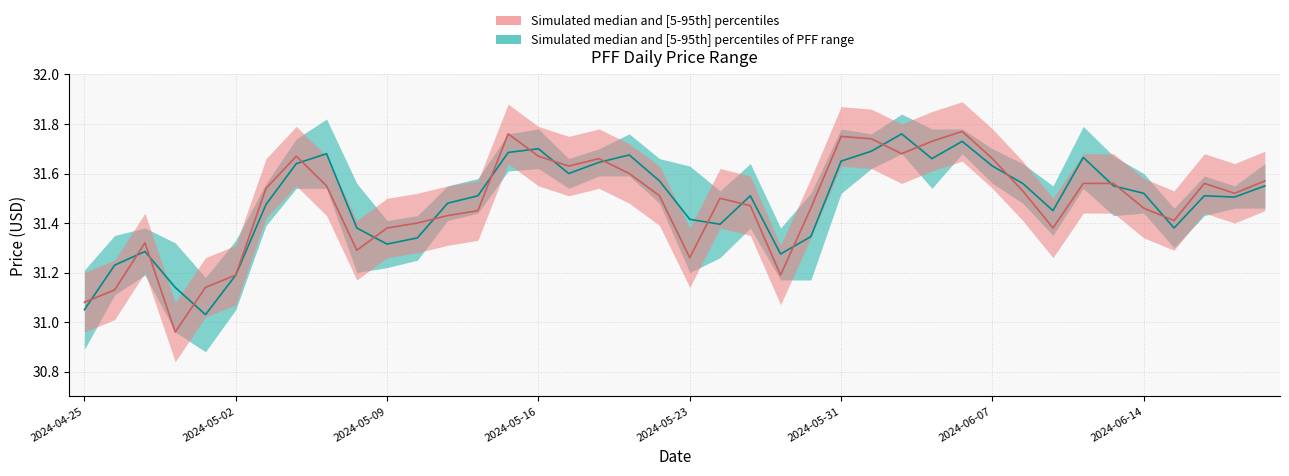

Is the value of Simulated median (teal) at 26 greater than the value of Simulated median (salmon) at 37?

Yes